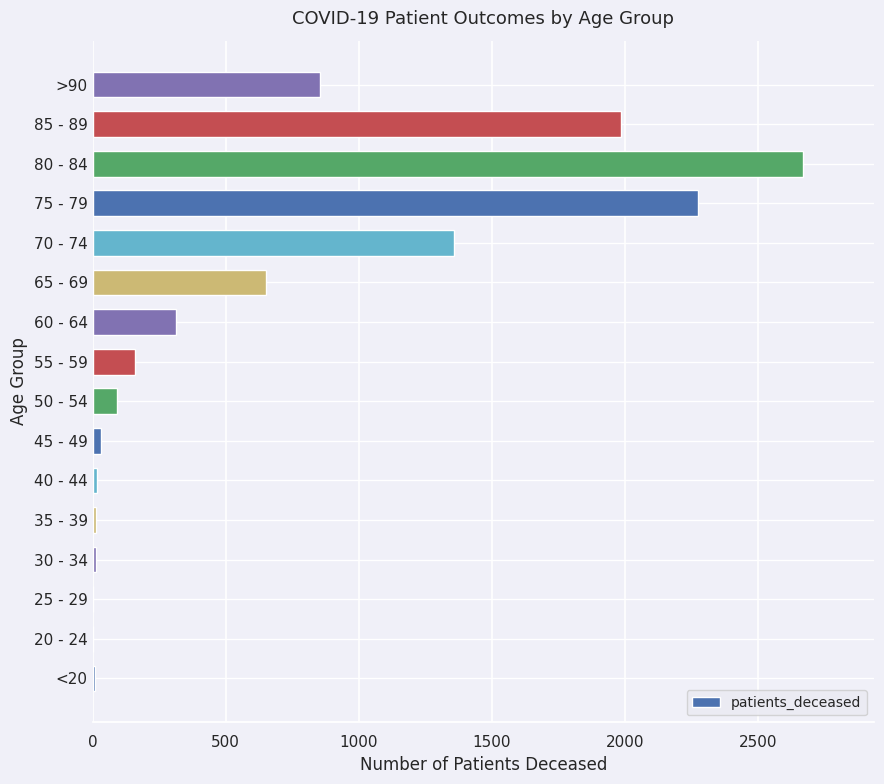

The chart shows a value of 37 at 55 - 59. True or false?

False